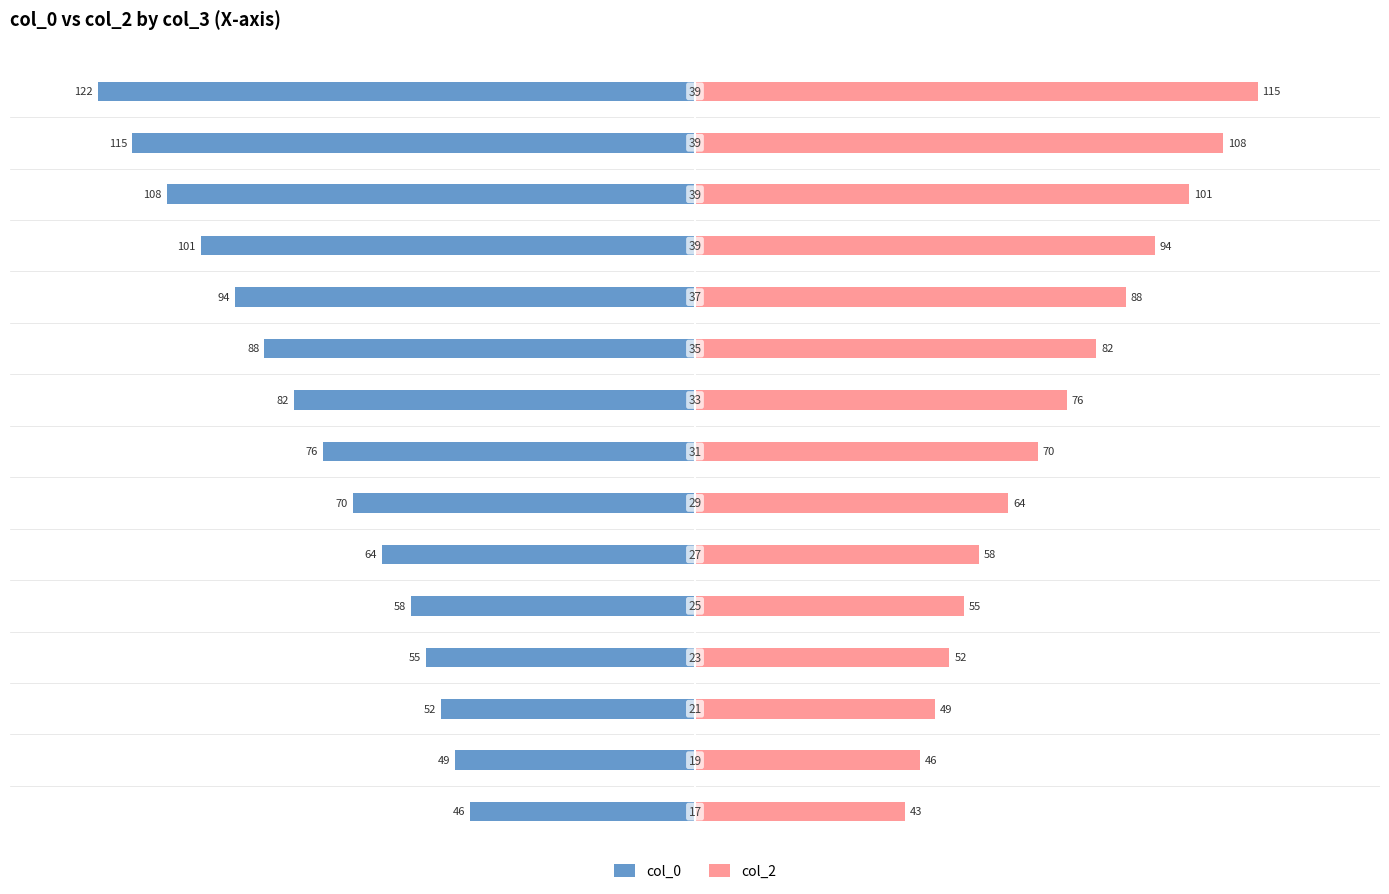

What is the difference between the highest and lowest values at 50?

3